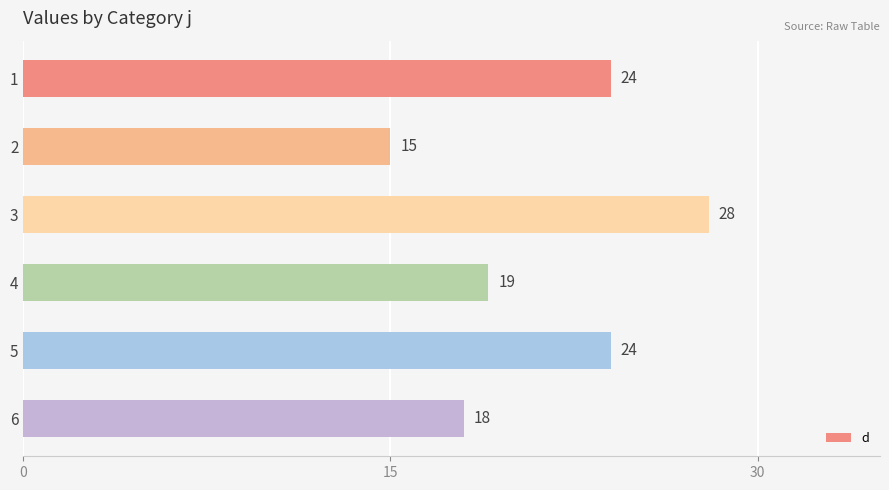

The value at 6 is 11. True or false?

False